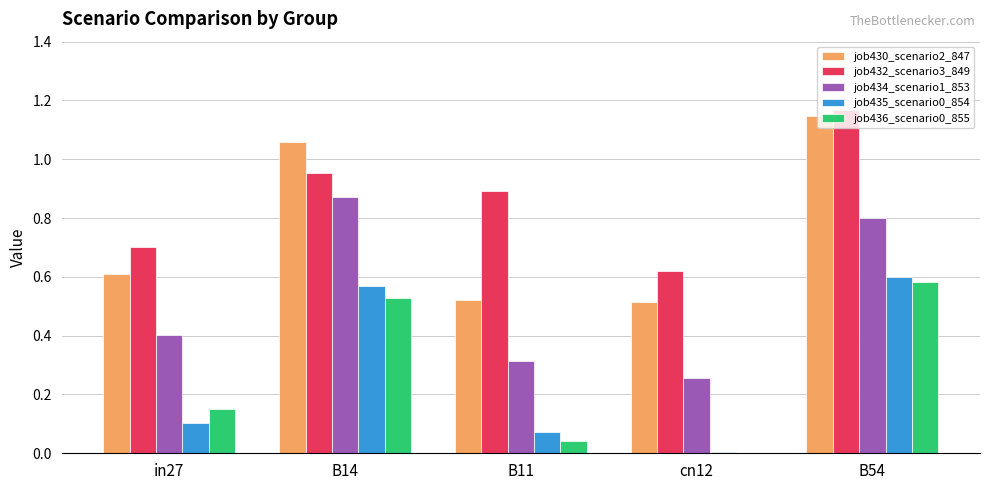

The job435_scenario0_854 series shows 0.4 at B54. True or false?

False